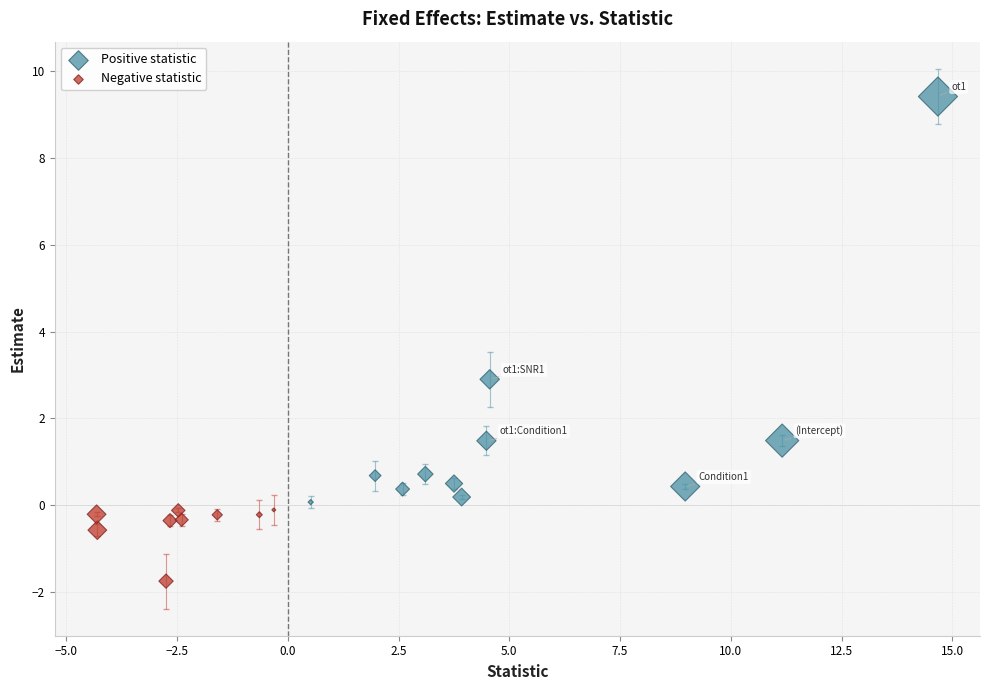

Which series has the widest spread of Y values?

Positive statistic